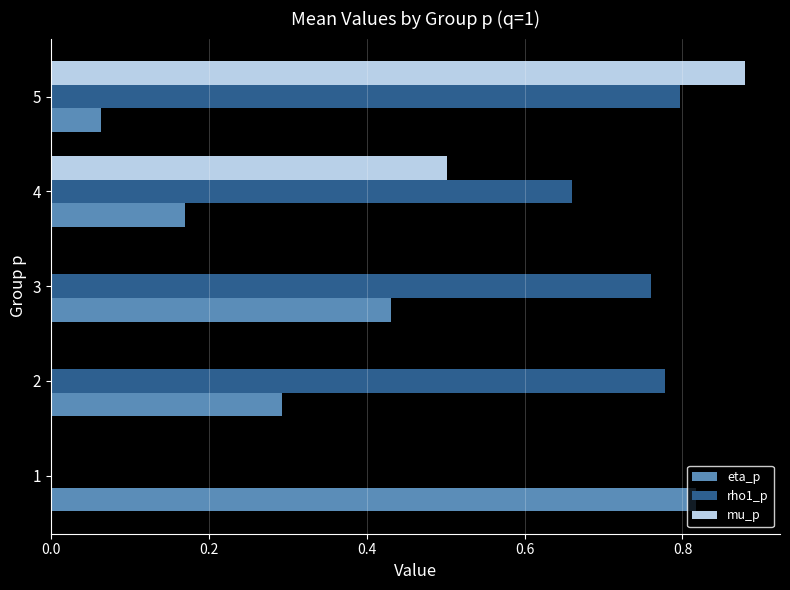

At which label is eta_p closest to 0?

5